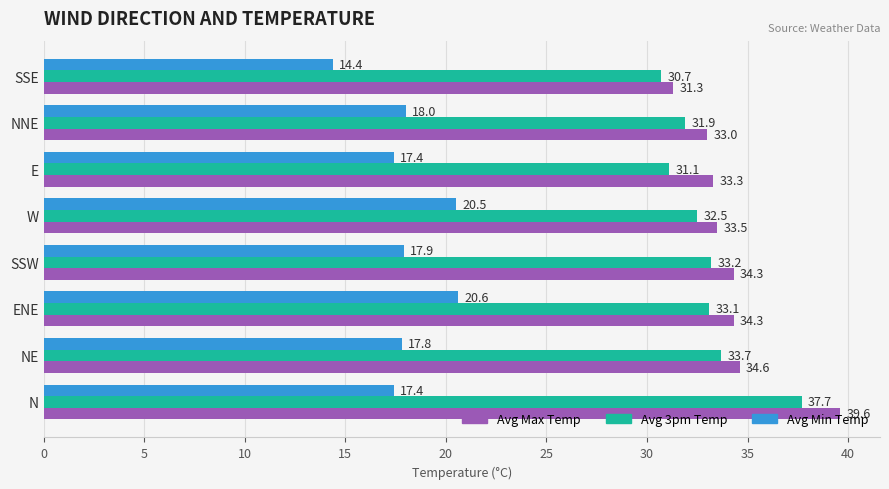

Is it true that Avg Min Temp equals 30.8 at ENE?

False